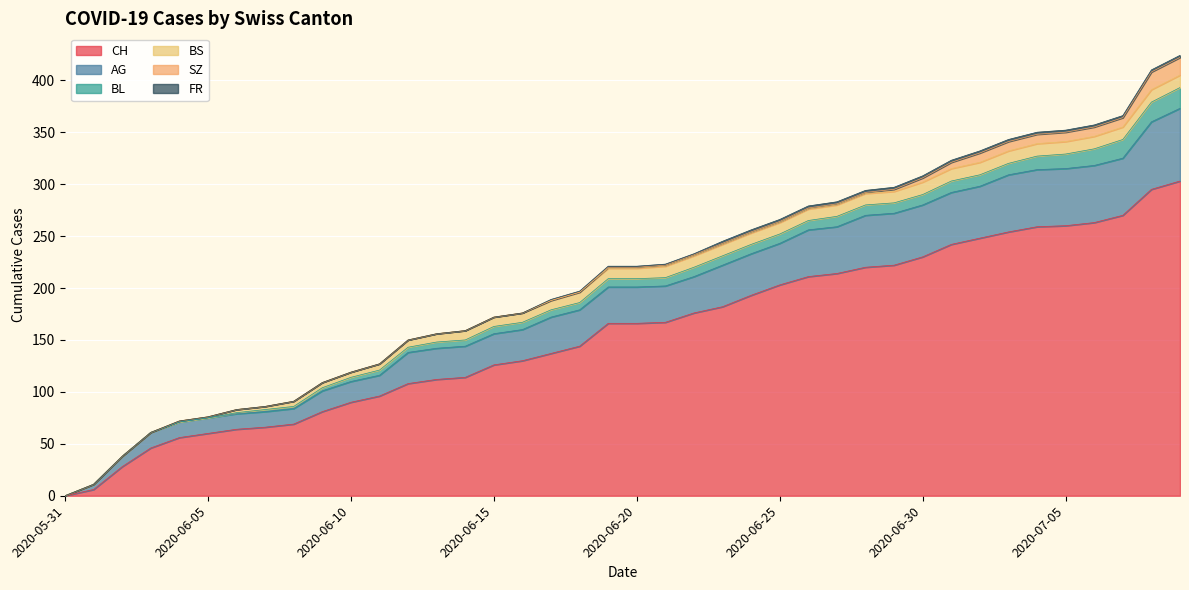

True or false: AG has more than 1 interior local peaks.

False